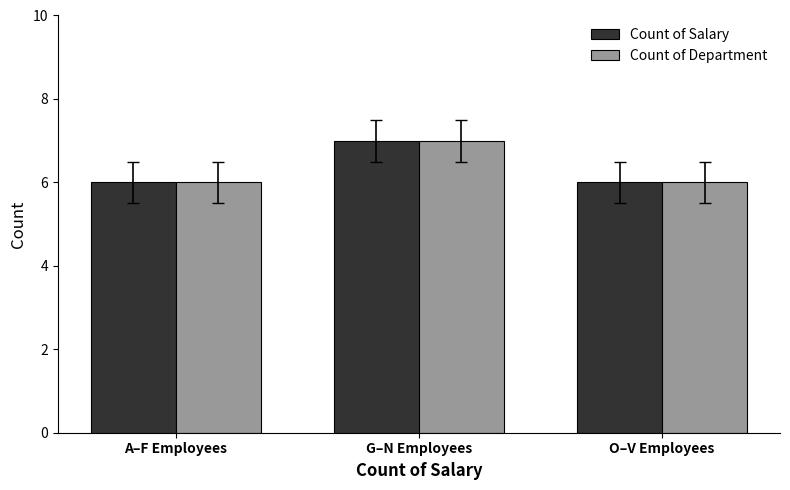

What is the total value across all series at O–V Employees?

12